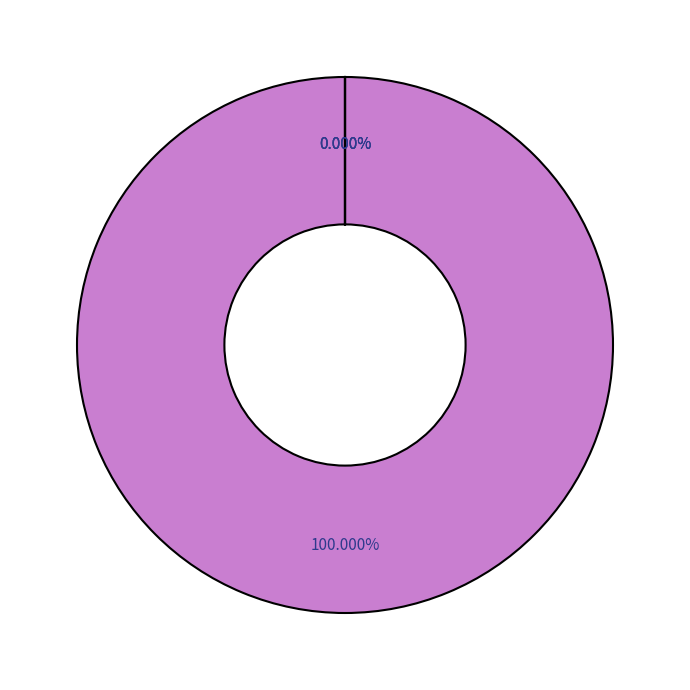

The MAPE slice represents 89% of the pie. True or false?

False